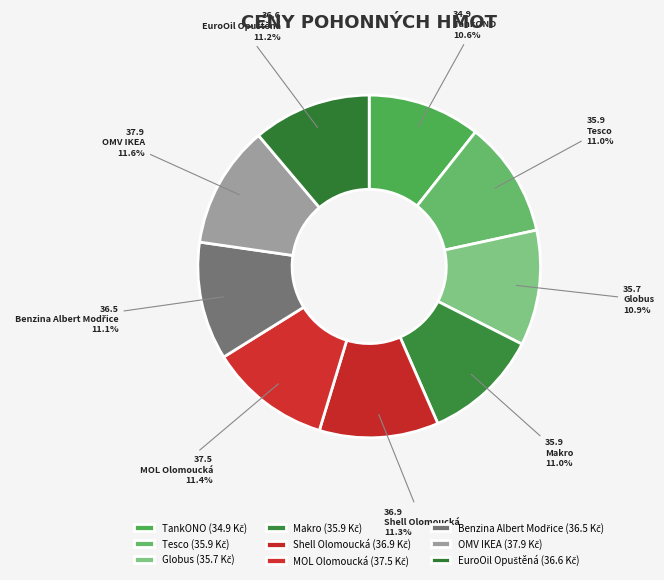

What is the change in value from Tesco to MOL Olomoucká?

+1.6